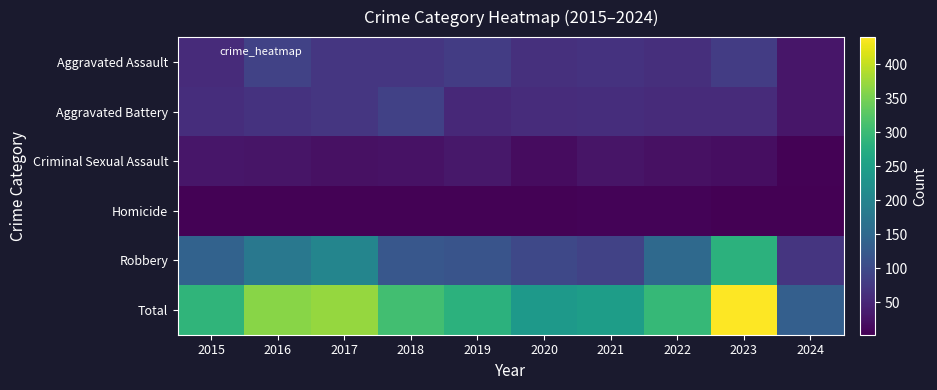

Reading left to right, transcribe all the data shown in this chart.

Aggravated Assault: 2015=56	2016=88	2017=72	2018=72	2019=80	2020=62	2021=66	2022=61	2023=79	2024=28
Aggravated Battery: 2015=60	2016=66	2017=71	2018=86	2019=53	2020=57	2021=60	2022=56	2023=56	2024=29
Criminal Sexual Assault: 2015=29	2016=26	2017=22	2018=24	2019=31	2020=16	2021=26	2022=21	2023=18	2024=5
Homicide: 2015=5	2016=4	2017=4	2018=4	2019=4	2020=5	2021=6	2022=7	2023=3	2024=2
Robbery: 2015=139	2016=178	2017=202	2018=121	2019=116	2020=97	2021=88	2022=151	2023=284	2024=70
Total: 2015=289	2016=362	2017=371	2018=307	2019=284	2020=237	2021=246	2022=296	2023=440	2024=134